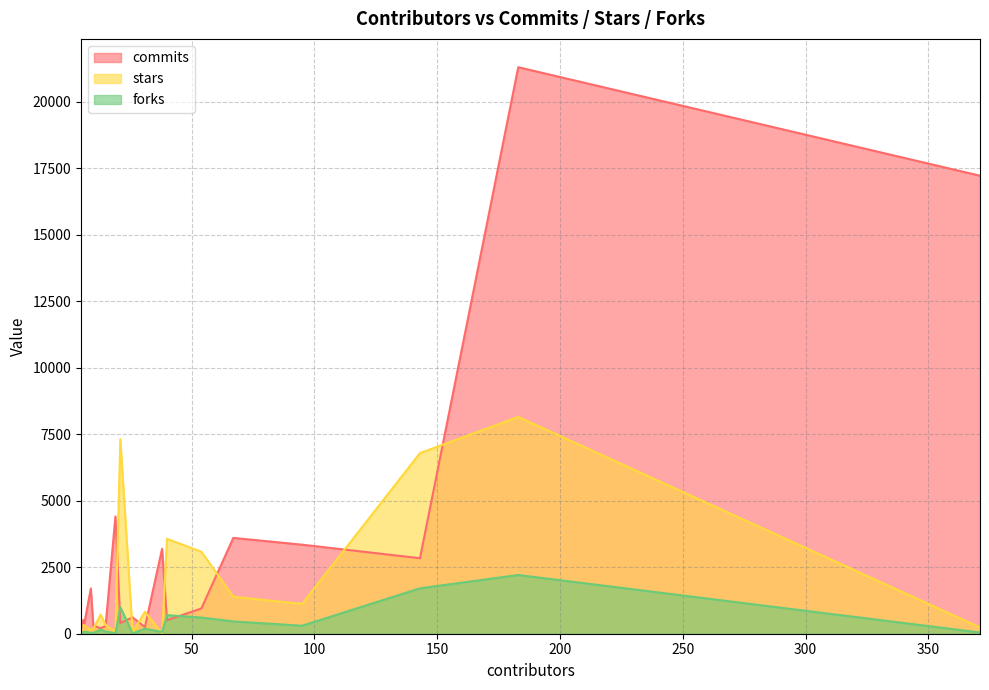

How many interior local peaks does the commits series have?

6